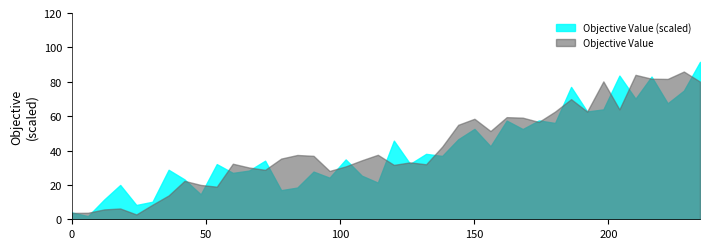

True or false: time has more than 1 interior local peaks.

False